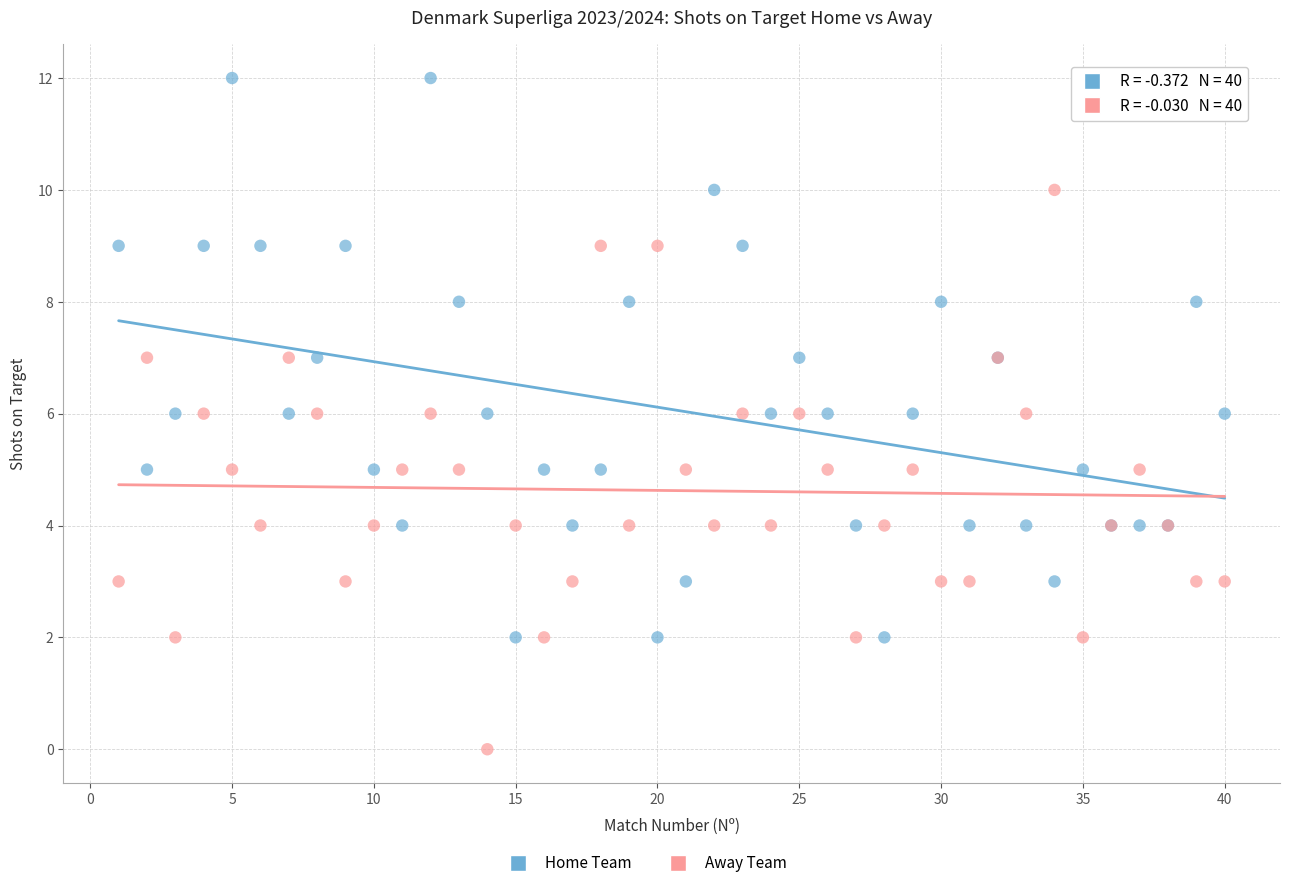

Which series contains the lowest Y value?

Away Team